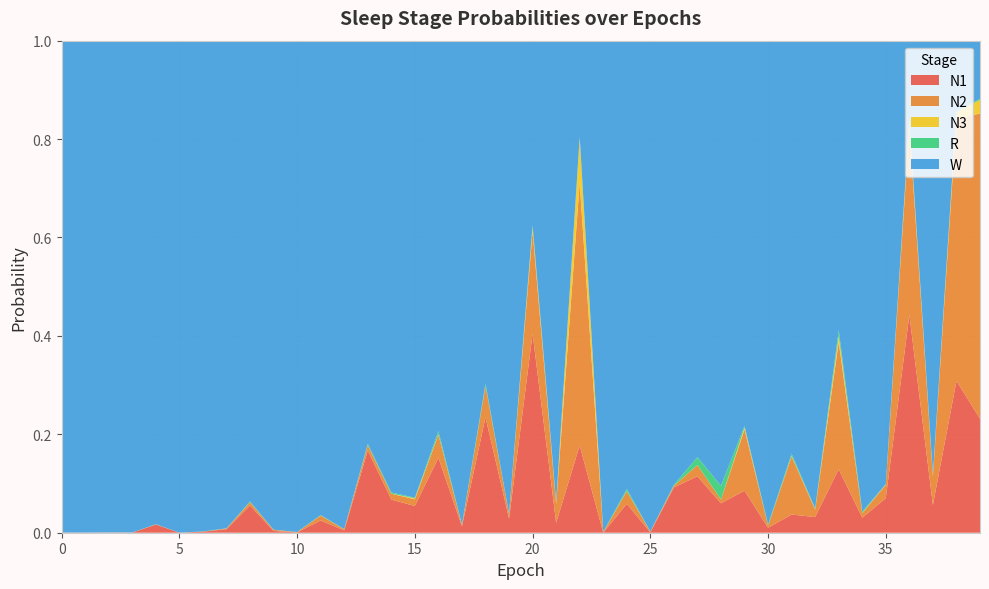

Reading left to right, list all the values displayed in this chart.

N1: 0=0.0	1=0.0	2=0.0	3=0.0	4=0.0	5=0.0	6=0.0	7=0.0	8=0.1	9=0.0	10=0.0	11=0.0	12=0.0	13=0.2	14=0.1	15=0.1	16=0.2	17=0.0	18=0.2	19=0.0	20=0.4	21=0.0	22=0.2	23=0.0	24=0.1	25=0.0	26=0.1	27=0.1	28=0.1	29=0.1	30=0.0	31=0.0	32=0.0	33=0.1	34=0.0	35=0.1	36=0.4	37=0.1	38=0.3	39=0.2
N2: 0=0.0	1=0.0	2=0.0	3=0.0	4=0.0	5=0.0	6=0.0	7=0.0	8=0.0	9=0.0	10=0.0	11=0.0	12=0.0	13=0.0	14=0.0	15=0.0	16=0.0	17=0.0	18=0.1	19=0.0	20=0.2	21=0.0	22=0.5	23=0.0	24=0.0	25=0.0	26=0.0	27=0.0	28=0.0	29=0.1	30=0.0	31=0.1	32=0.0	33=0.3	34=0.0	35=0.0	36=0.4	37=0.1	38=0.5	39=0.6
N3: 0=0.0	1=0.0	2=0.0	3=0.0	4=0.0	5=0.0	6=0.0	7=0.0	8=0.0	9=0.0	10=0.0	11=0.0	12=0.0	13=0.0	14=0.0	15=0.0	16=0.0	17=0.0	18=0.0	19=0.0	20=0.0	21=0.0	22=0.1	23=0.0	24=0.0	25=0.0	26=0.0	27=0.0	28=0.0	29=0.0	30=0.0	31=0.0	32=0.0	33=0.0	34=0.0	35=0.0	36=0.0	37=0.0	38=0.0	39=0.0
R: 0=0.0	1=0.0	2=0.0	3=0.0	4=0.0	5=0.0	6=0.0	7=0.0	8=0.0	9=0.0	10=0.0	11=0.0	12=0.0	13=0.0	14=0.0	15=0.0	16=0.0	17=0.0	18=0.0	19=0.0	20=0.0	21=0.0	22=0.0	23=0.0	24=0.0	25=0.0	26=0.0	27=0.0	28=0.0	29=0.0	30=0.0	31=0.0	32=0.0	33=0.0	34=0.0	35=0.0	36=0.0	37=0.0	38=0.0	39=0.0
W: 0=1.0	1=1.0	2=1.0	3=1.0	4=1.0	5=1.0	6=1.0	7=1.0	8=0.9	9=1.0	10=1.0	11=1.0	12=1.0	13=0.8	14=0.9	15=0.9	16=0.8	17=1.0	18=0.7	19=1.0	20=0.4	21=0.9	22=0.2	23=1.0	24=0.9	25=1.0	26=0.9	27=0.8	28=0.9	29=0.8	30=1.0	31=0.8	32=1.0	33=0.6	34=1.0	35=0.9	36=0.2	37=0.9	38=0.1	39=0.1